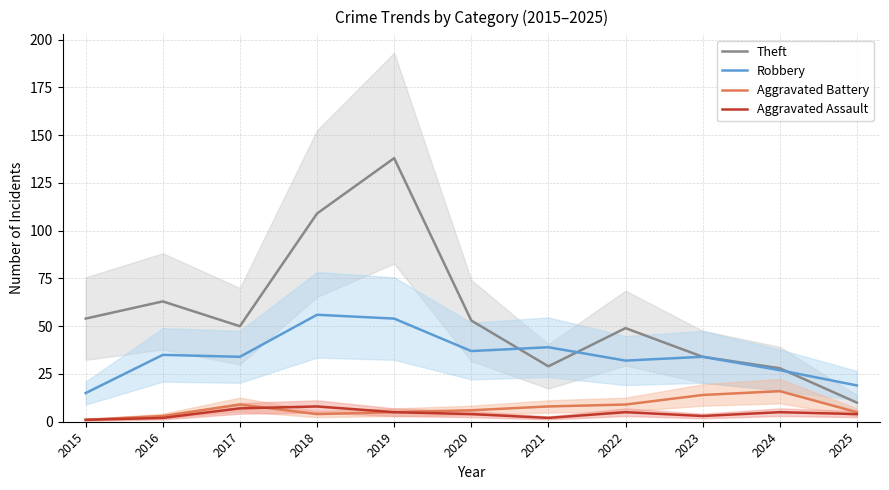

What value does the Theft series have at 2015, to the nearest 10?

50